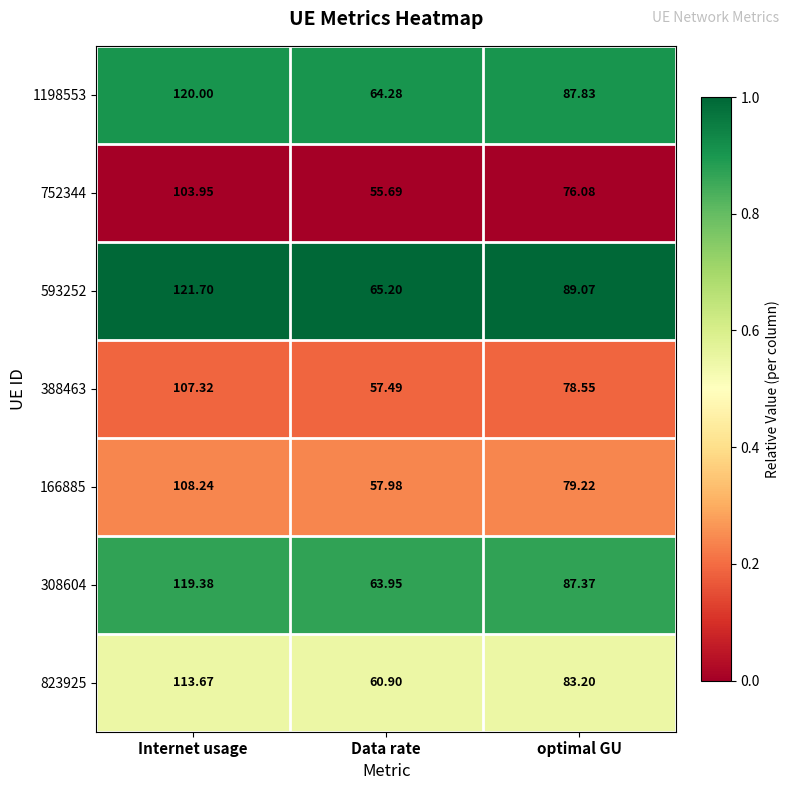

At which category is the sum across all series the highest?

Internet usage